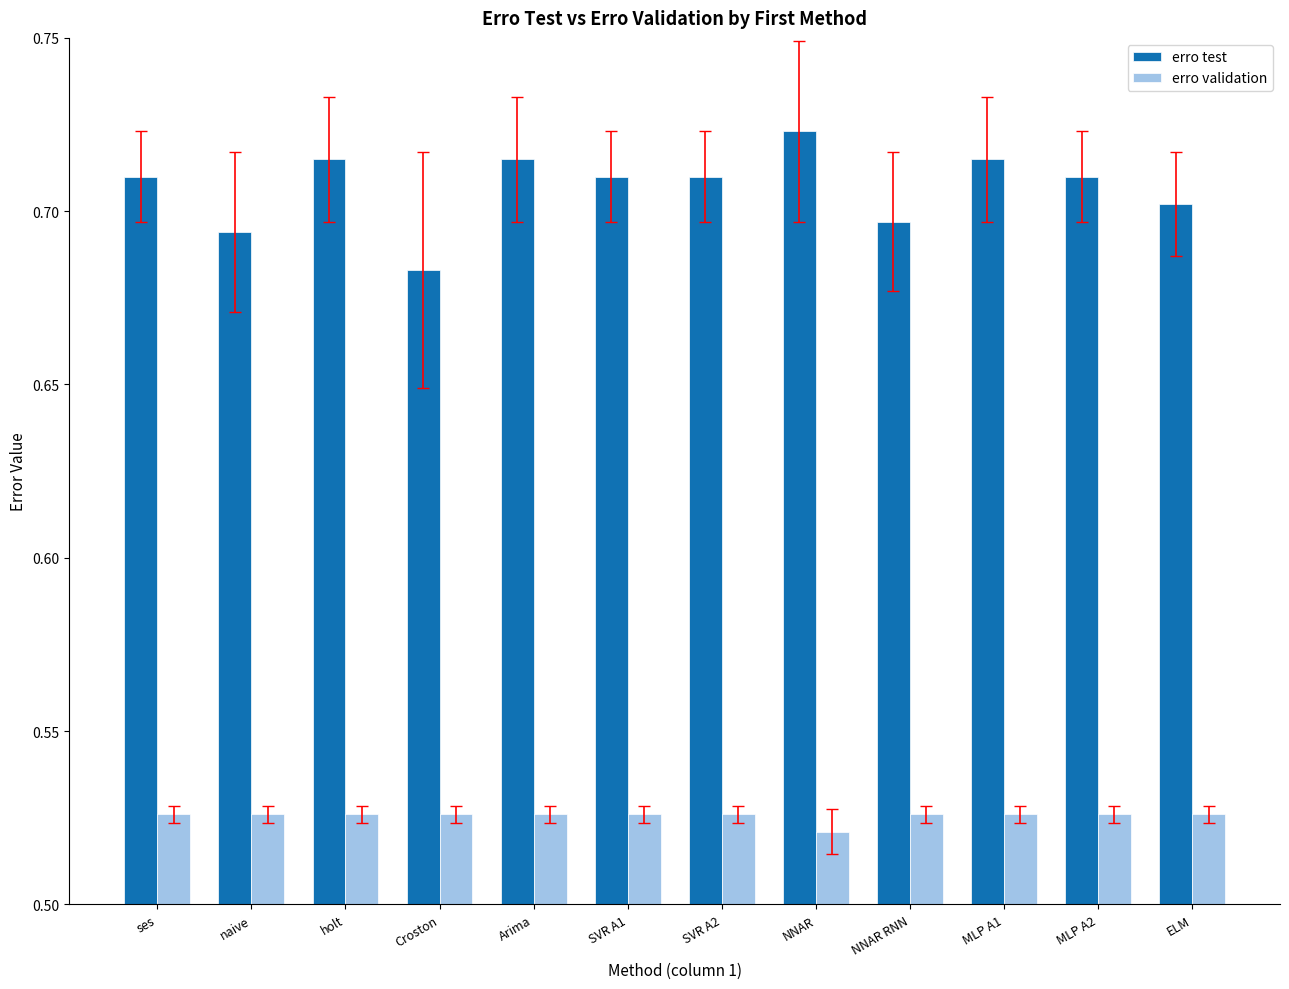

At which category does the chart reach its peak across all series?

NNAR